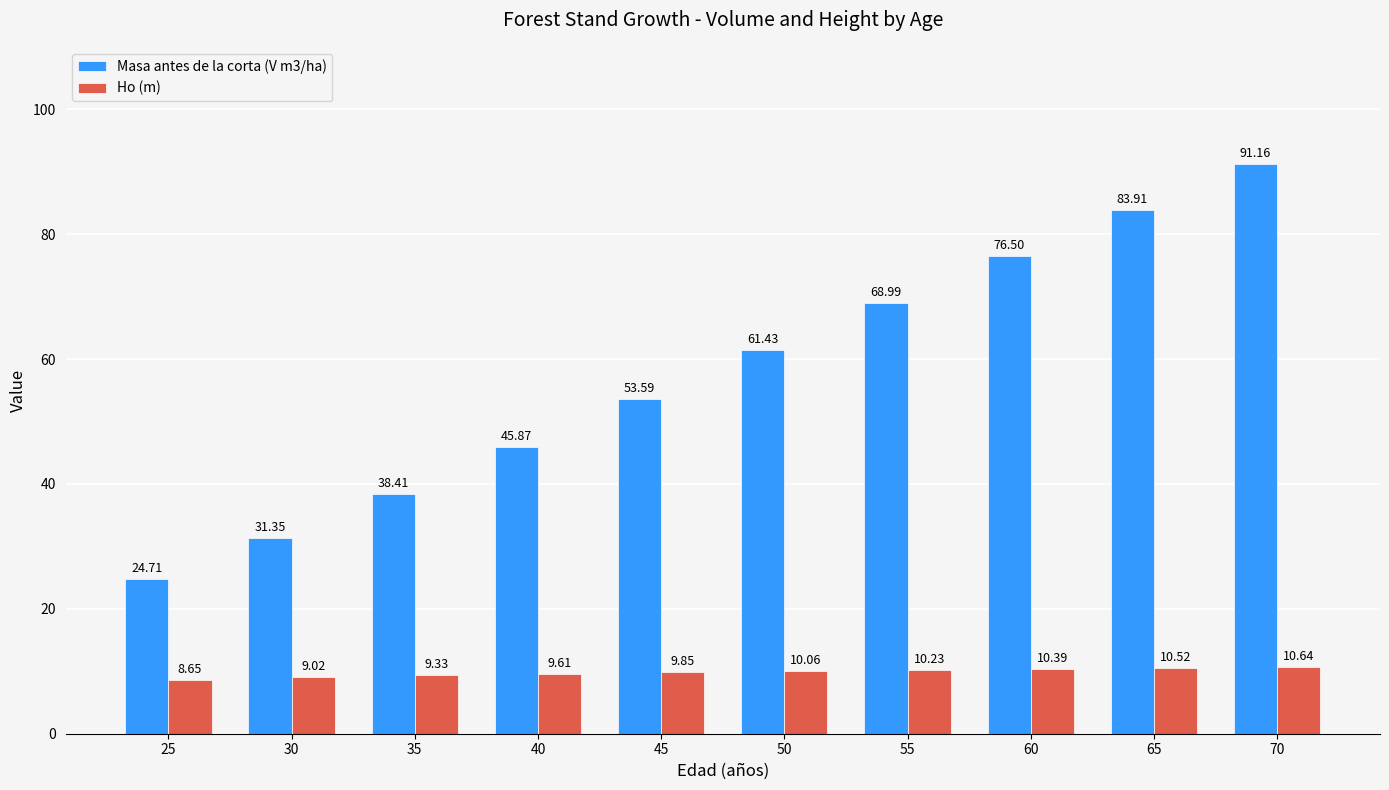

What is the spread (max minus min) of values at 50?

51.4